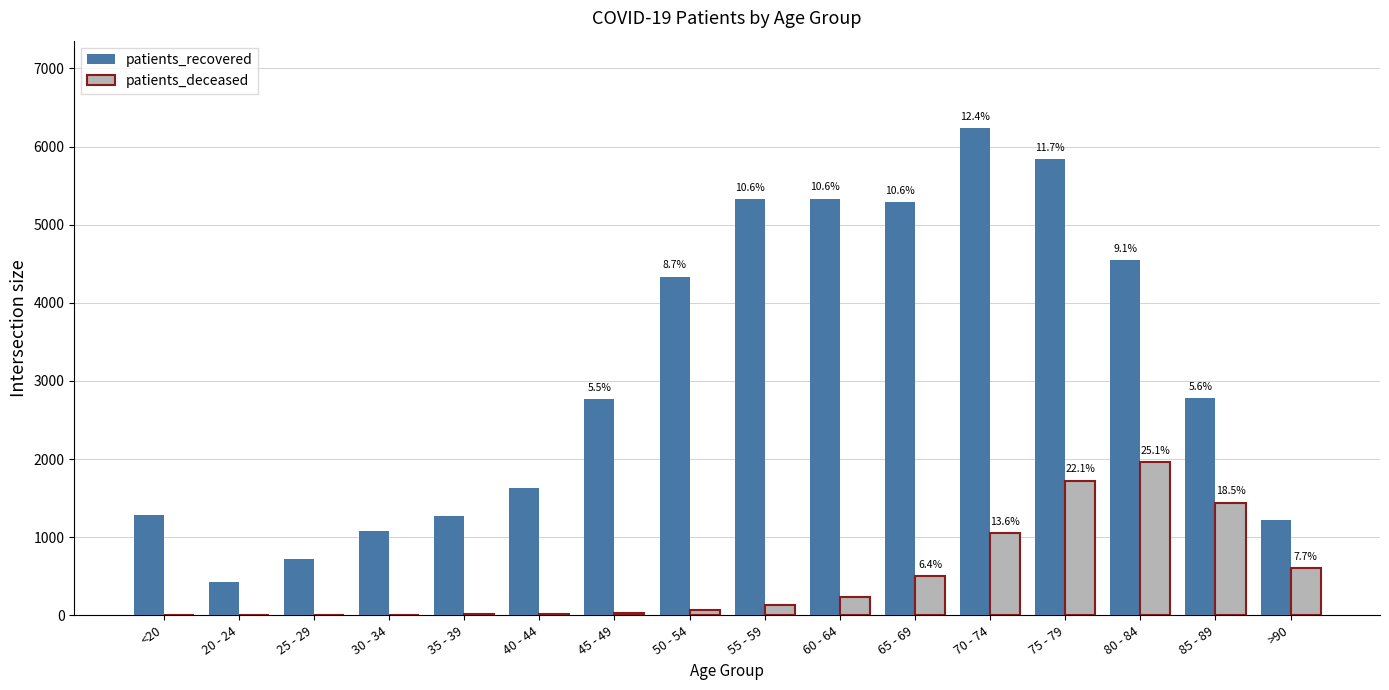

Which series changed the most between 55 - 59 and 80 - 84?

patients_deceased